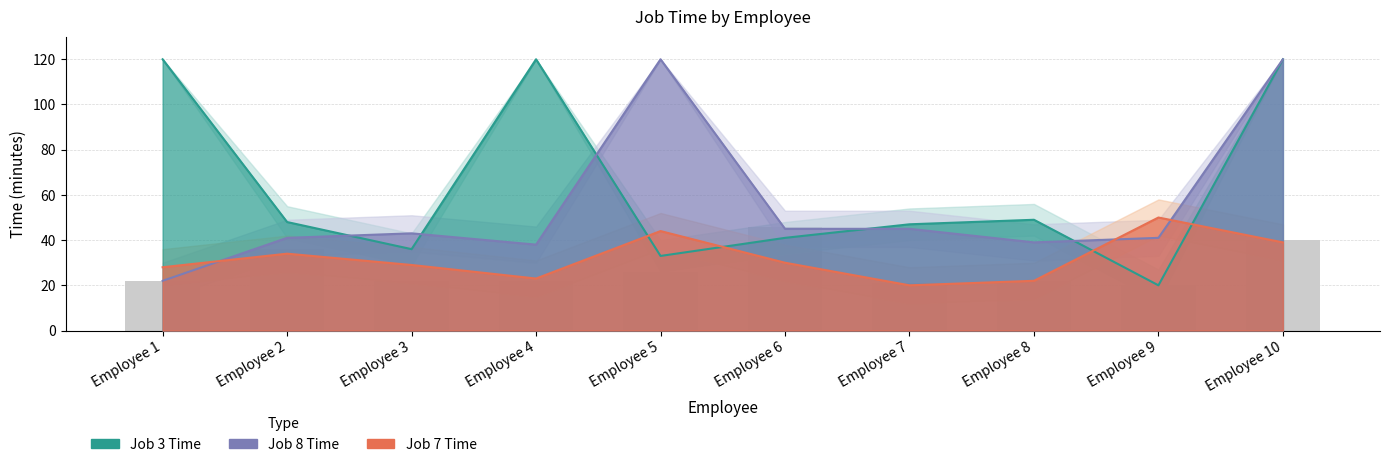

What is the minimum value for Job 7 Time?

20